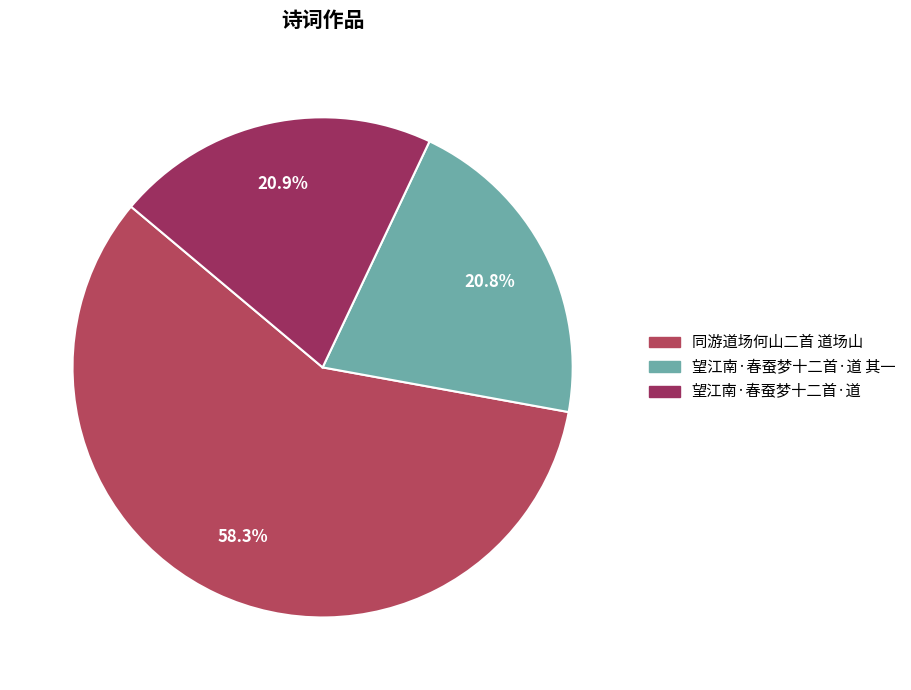

Count the number of slices in the pie.

3